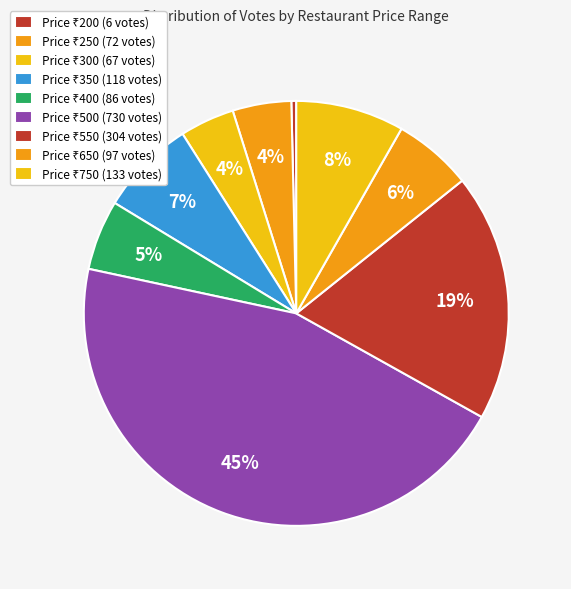

Which category has the biggest portion of the pie?

500